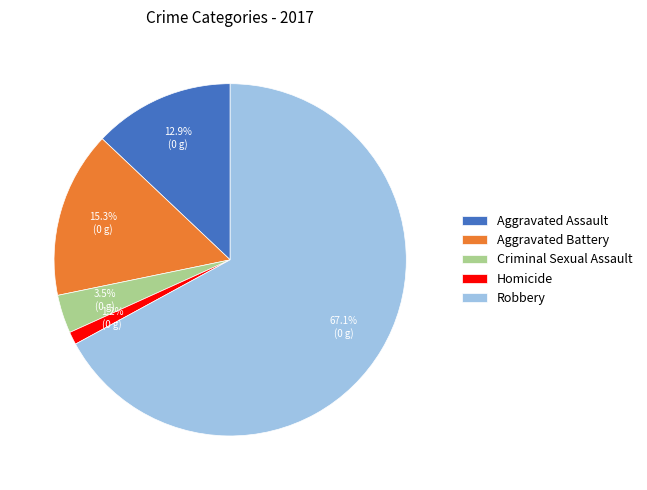

Approximately how many times larger is the value at Robbery compared to Aggravated Battery?

4.4